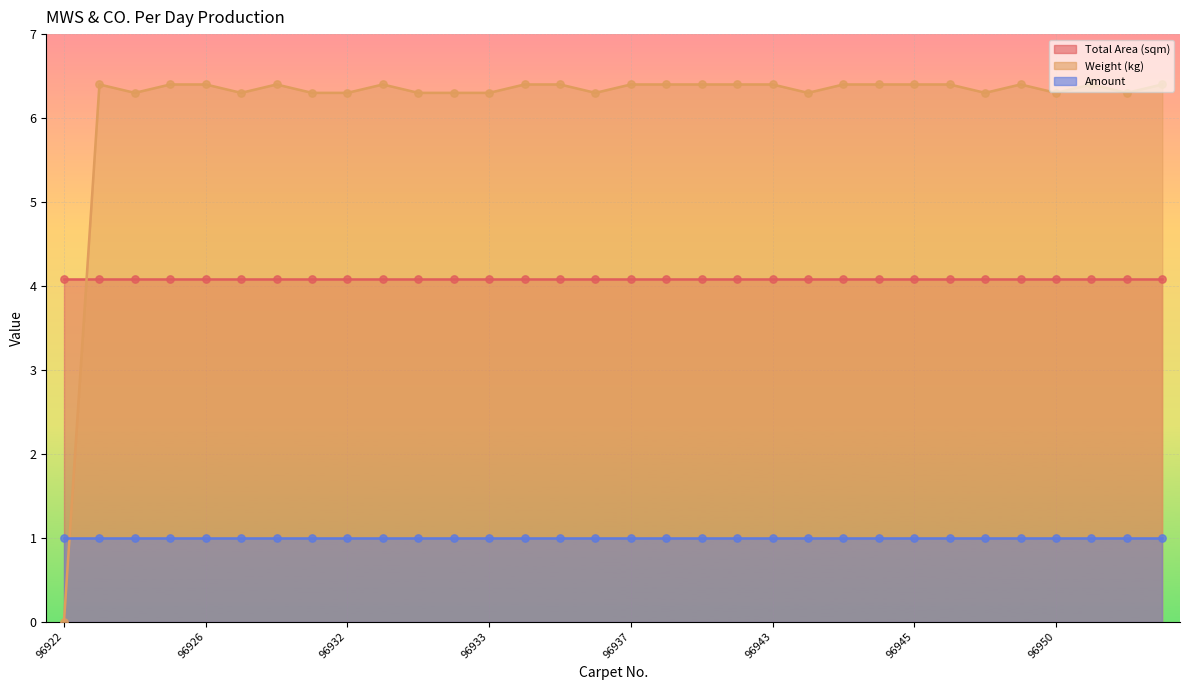

Which series has the largest Y range (max minus min)?

Weight (kg)